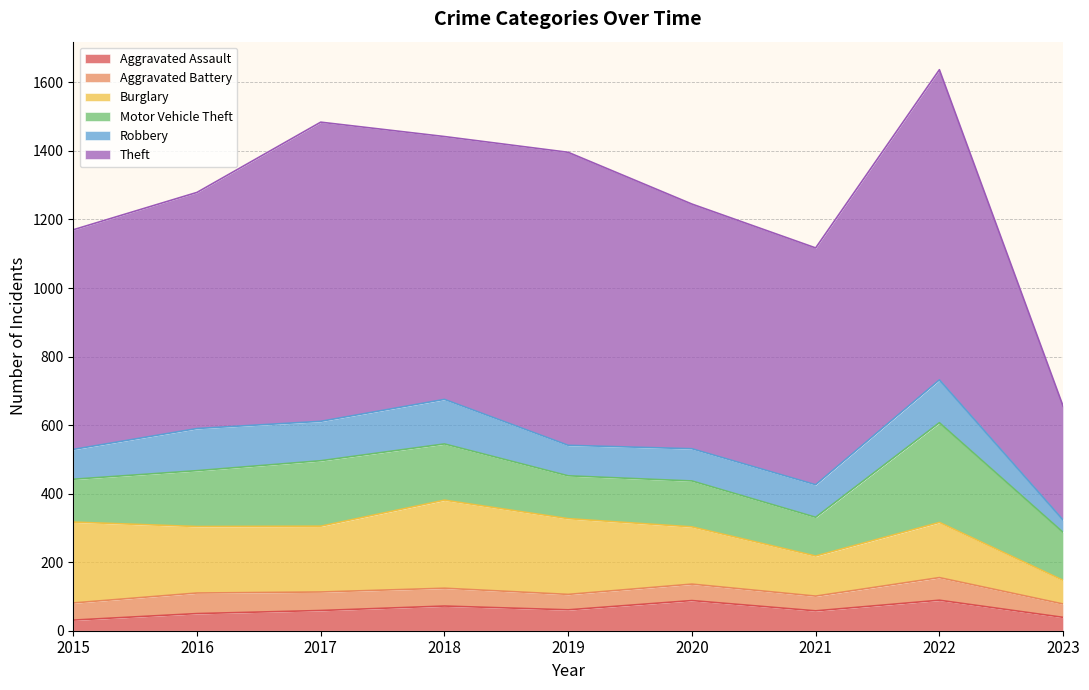

Count the number of categories in the chart.

9